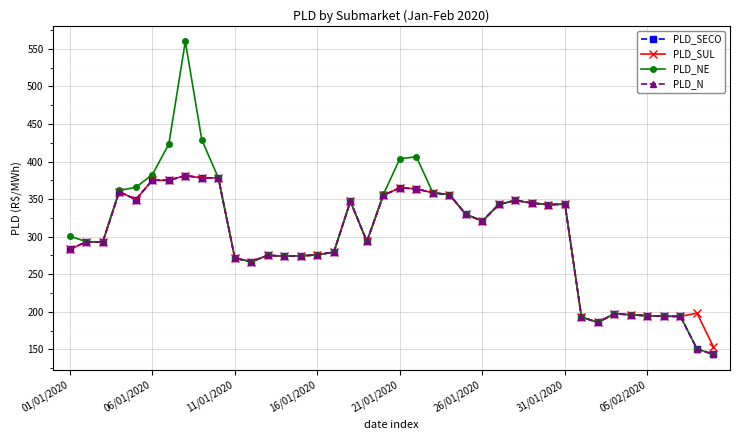

Is this an area chart (filled region under the line)?

No